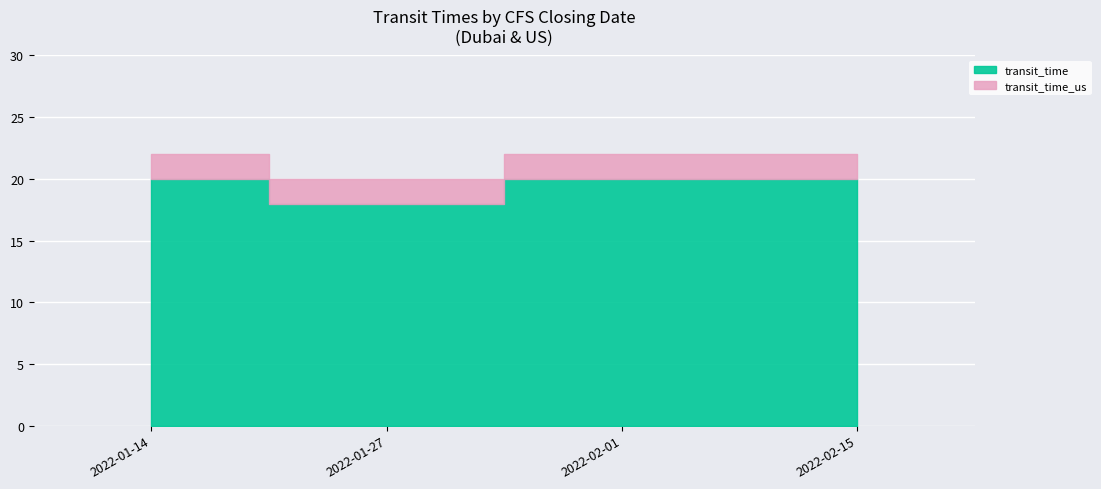

Where is the first local minimum for transit_time_us?

2022-01-27